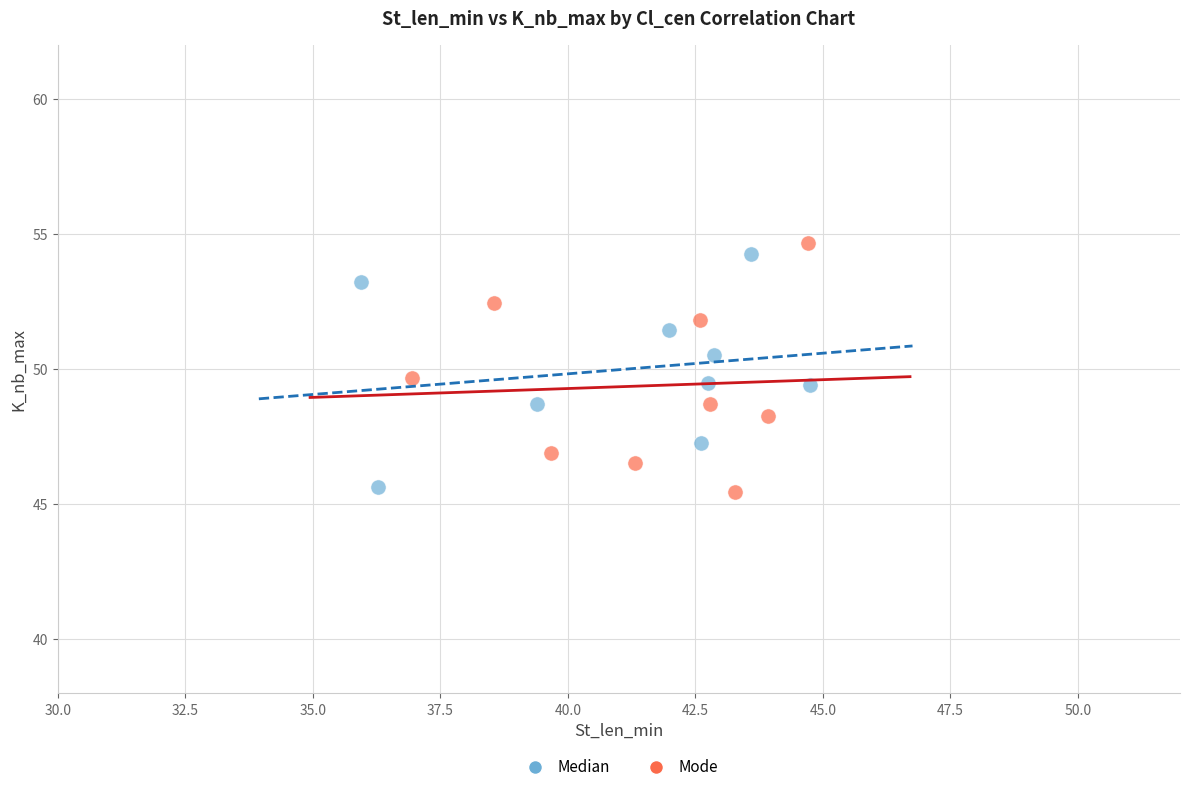

Which series contains the highest Y value?

Mode